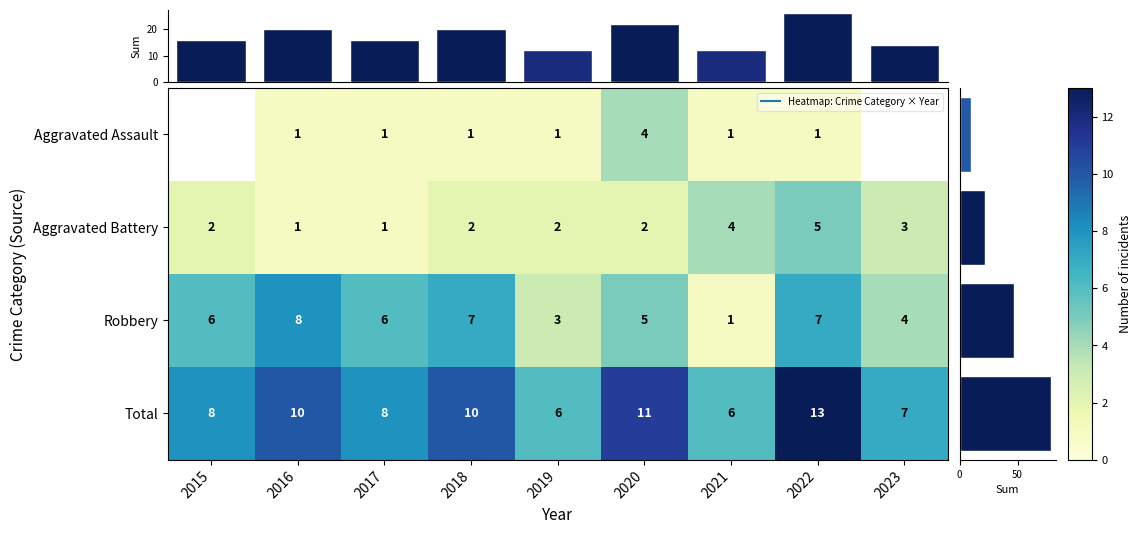

Read the Aggravated Assault value at 2020.

4.0